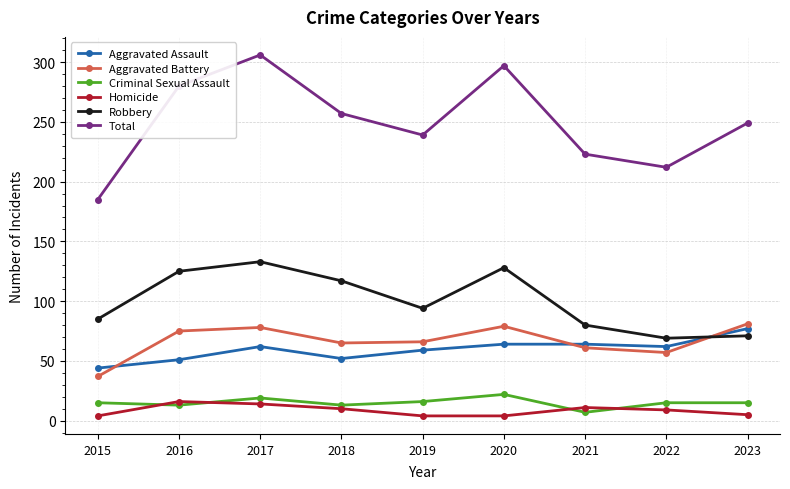

How many values in the Robbery series are below 94?

4